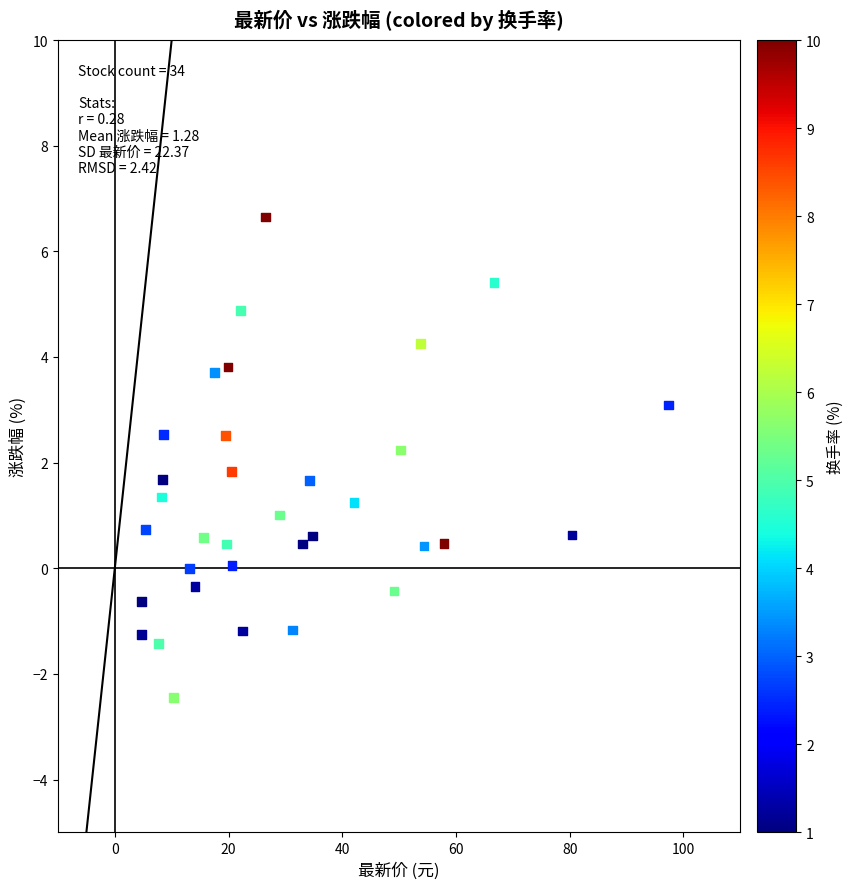

What is the range of X values (max minus min)?

92.6